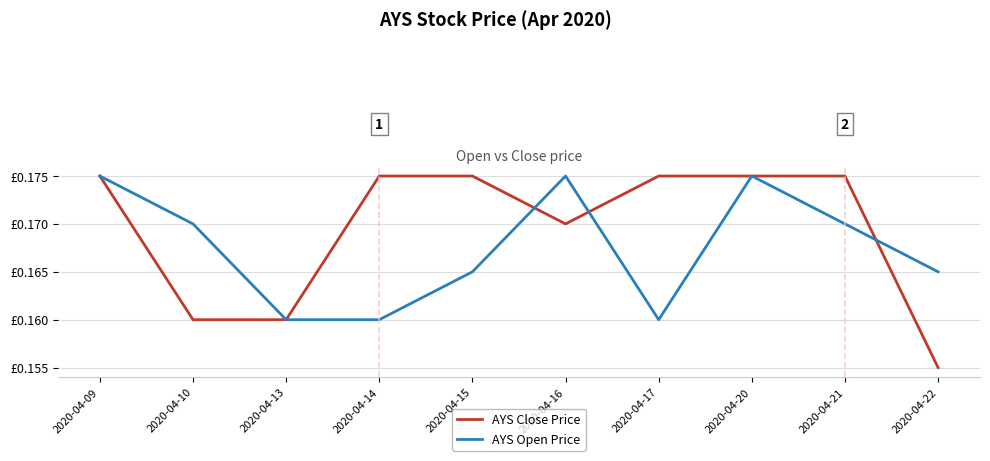

Which series has the widest spread of values?

AYS Close Price